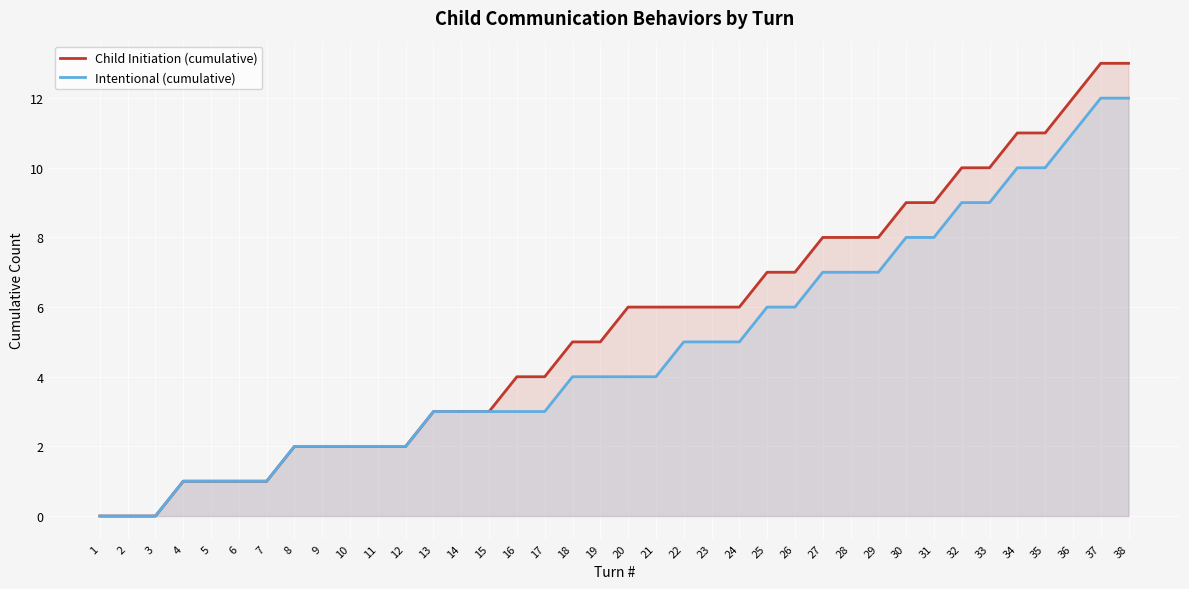

Is the value of Child Initiation (cumulative) at 16 greater than the value of Intentional (cumulative) at 35?

No